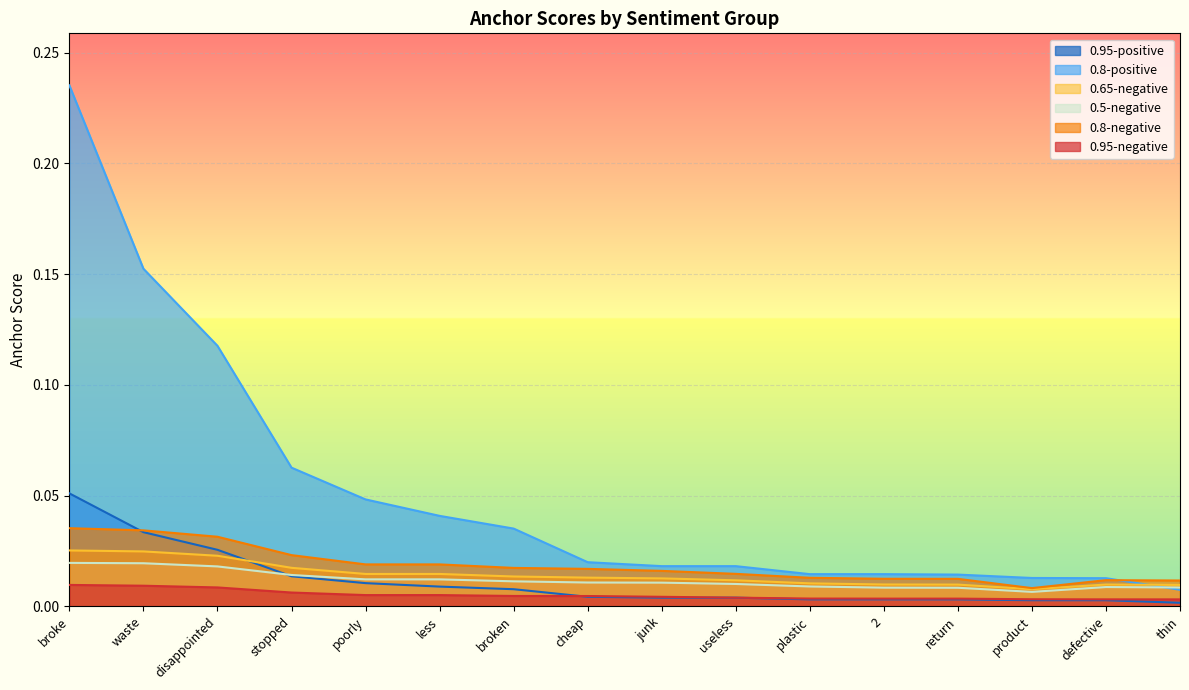

Reading right to left, extract all data points from this chart.

0.95-negative: thin=0.0	defective=0.0	product=0.0	return=0.0	2=0.0	plastic=0.0	useless=0.0	junk=0.0	cheap=0.0	broken=0.0	less=0.0	poorly=0.0	stopped=0.0	disappointed=0.0	waste=0.0	broke=0.0
0.8-negative: thin=0.0	defective=0.0	product=0.0	return=0.0	2=0.0	plastic=0.0	useless=0.0	junk=0.0	cheap=0.0	broken=0.0	less=0.0	poorly=0.0	stopped=0.0	disappointed=0.0	waste=0.0	broke=0.0
0.65-negative: thin=0.0	defective=0.0	product=0.0	return=0.0	2=0.0	plastic=0.0	useless=0.0	junk=0.0	cheap=0.0	broken=0.0	less=0.0	poorly=0.0	stopped=0.0	disappointed=0.0	waste=0.0	broke=0.0
0.5-negative: thin=0.0	defective=0.0	product=0.0	return=0.0	2=0.0	plastic=0.0	useless=0.0	junk=0.0	cheap=0.0	broken=0.0	less=0.0	poorly=0.0	stopped=0.0	disappointed=0.0	waste=0.0	broke=0.0
0.95-positive: thin=0.0	defective=0.0	product=0.0	return=0.0	2=0.0	plastic=0.0	useless=0.0	junk=0.0	cheap=0.0	broken=0.0	less=0.0	poorly=0.0	stopped=0.0	disappointed=0.0	waste=0.0	broke=0.1
0.8-positive: thin=0.0	defective=0.0	product=0.0	return=0.0	2=0.0	plastic=0.0	useless=0.0	junk=0.0	cheap=0.0	broken=0.0	less=0.0	poorly=0.0	stopped=0.1	disappointed=0.1	waste=0.2	broke=0.2